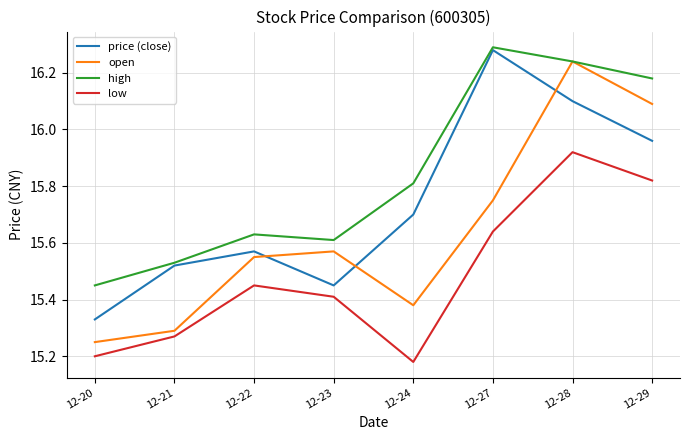

True or false: high and low intersect in this chart.

False